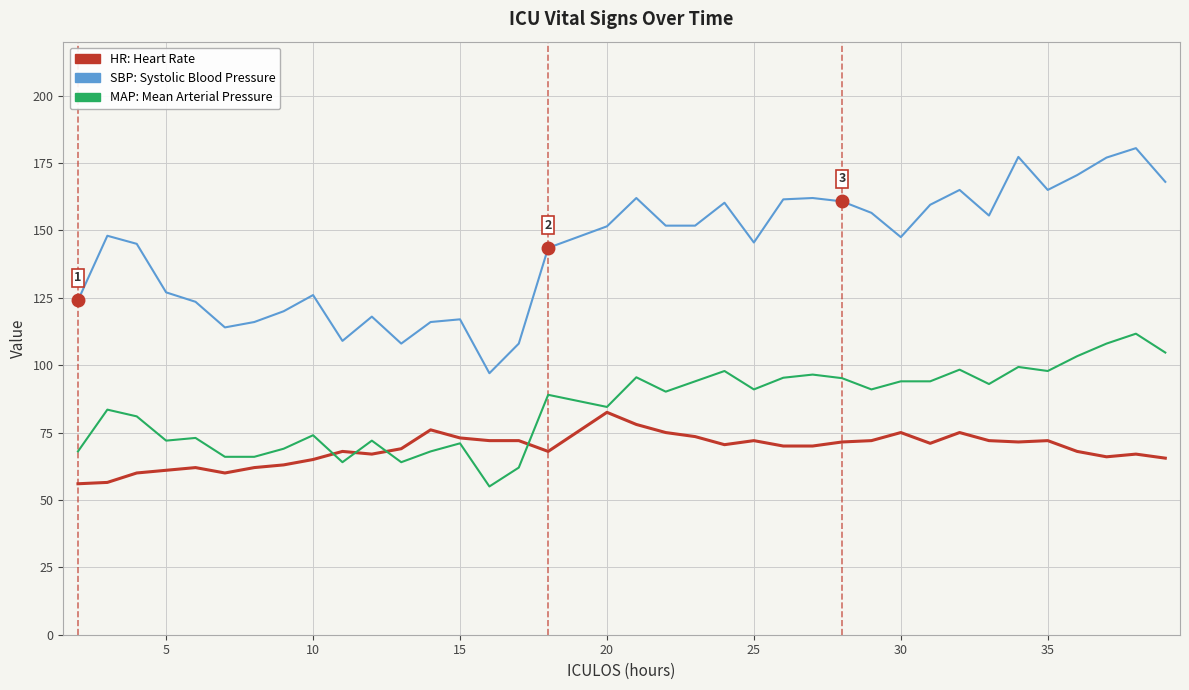

What is the maximum value shown in the chart?

180.5